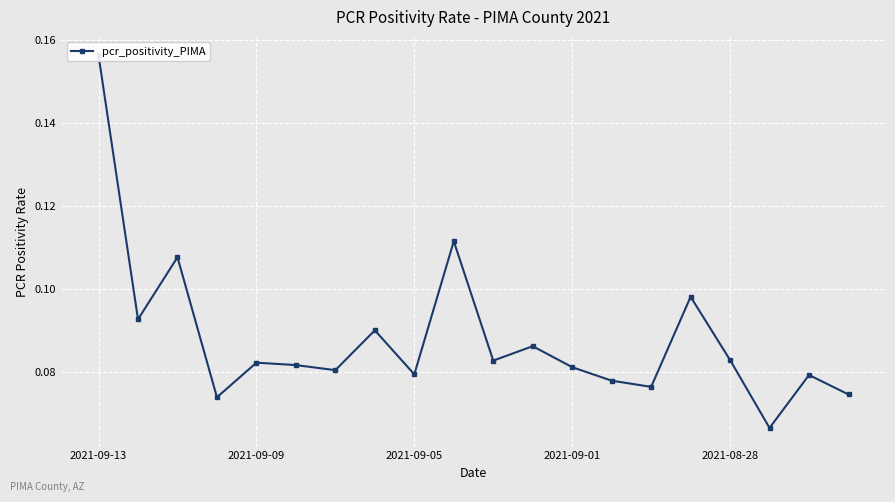

True or false: the data shows 0.1 at 13.

True